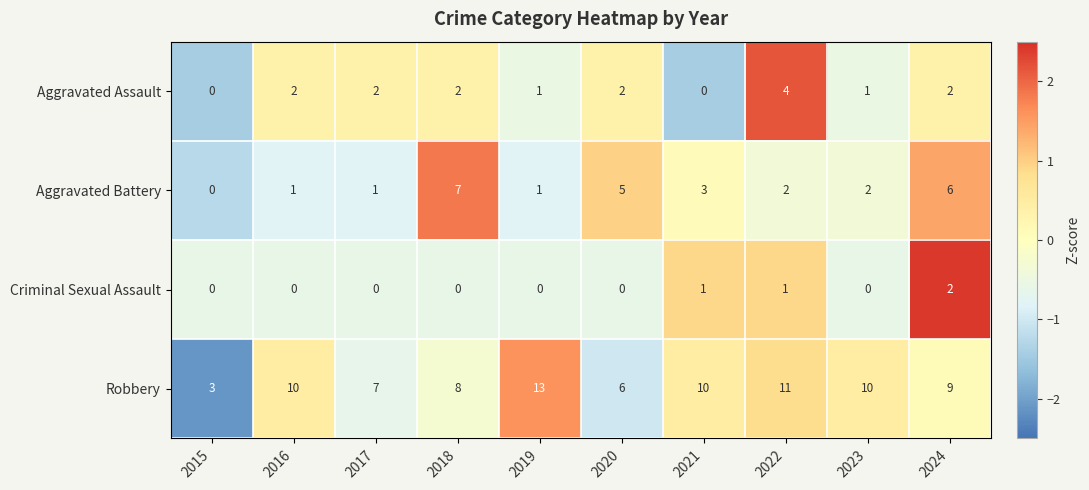

Count the number of data series in this chart.

4